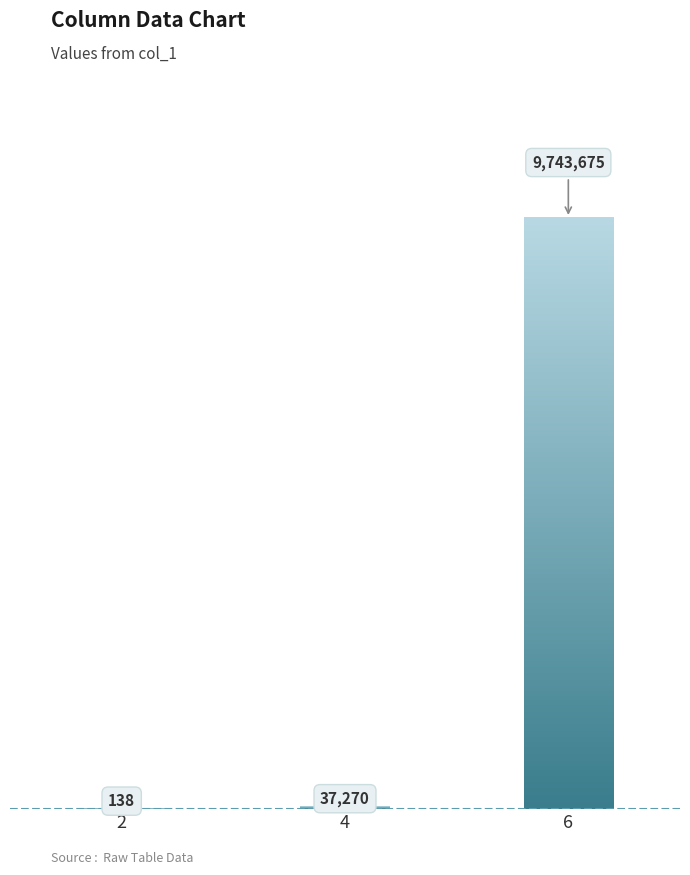

The value at 4 is 37270. True or false?

True